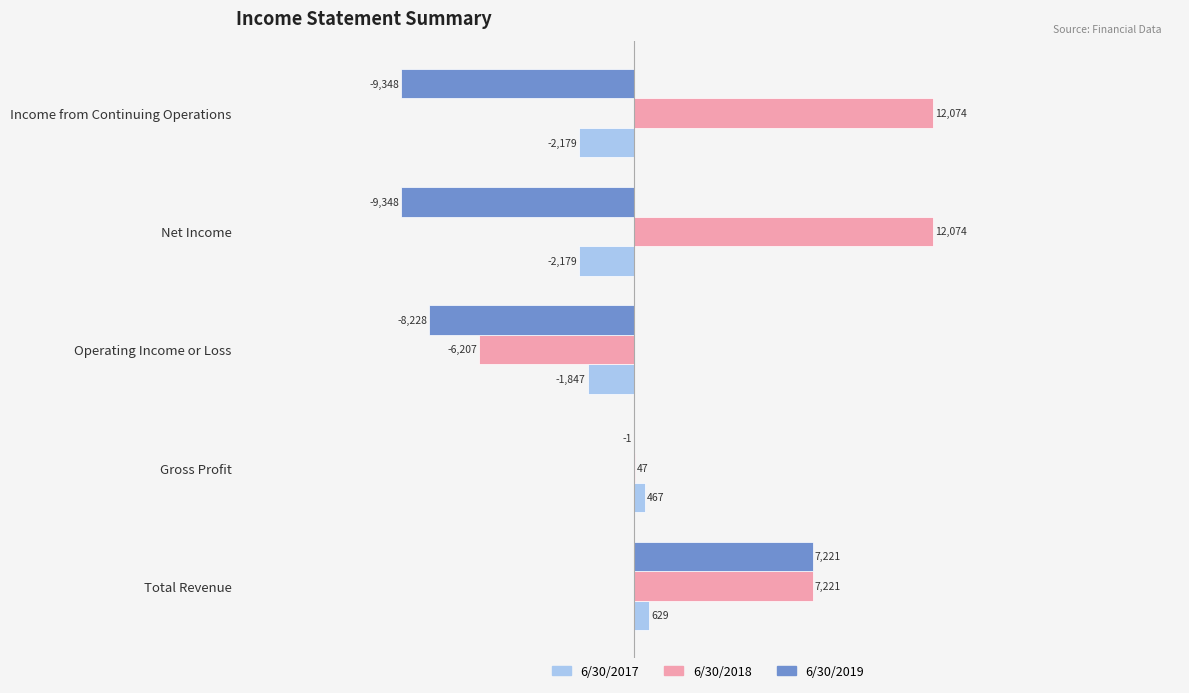

What is the maximum value for 6/30/2018?

12074.0